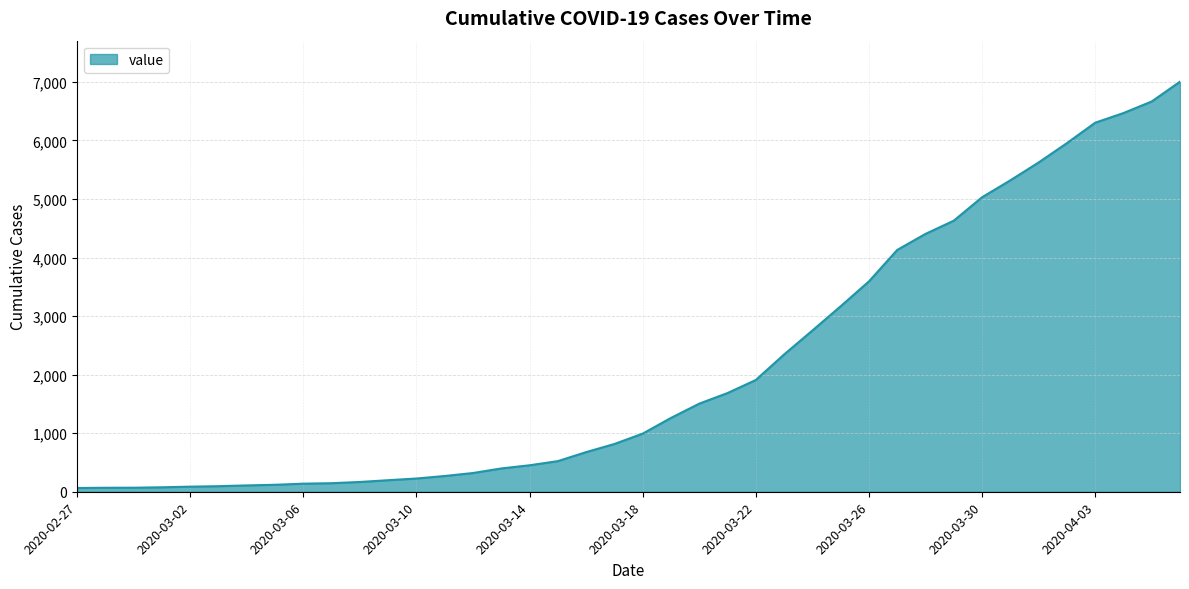

What is the difference between the maximum and minimum values?

6940